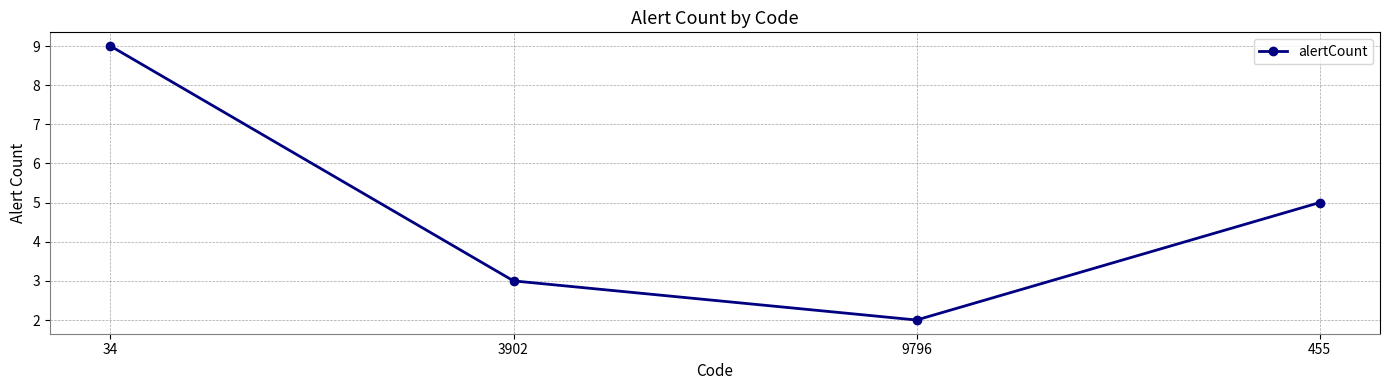

Where is the data nearest to the value 5?

455